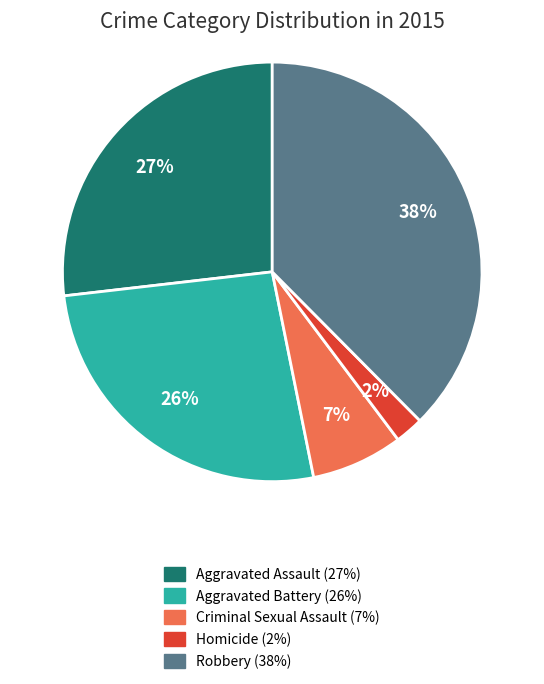

Is Robbery the majority of the pie?

No